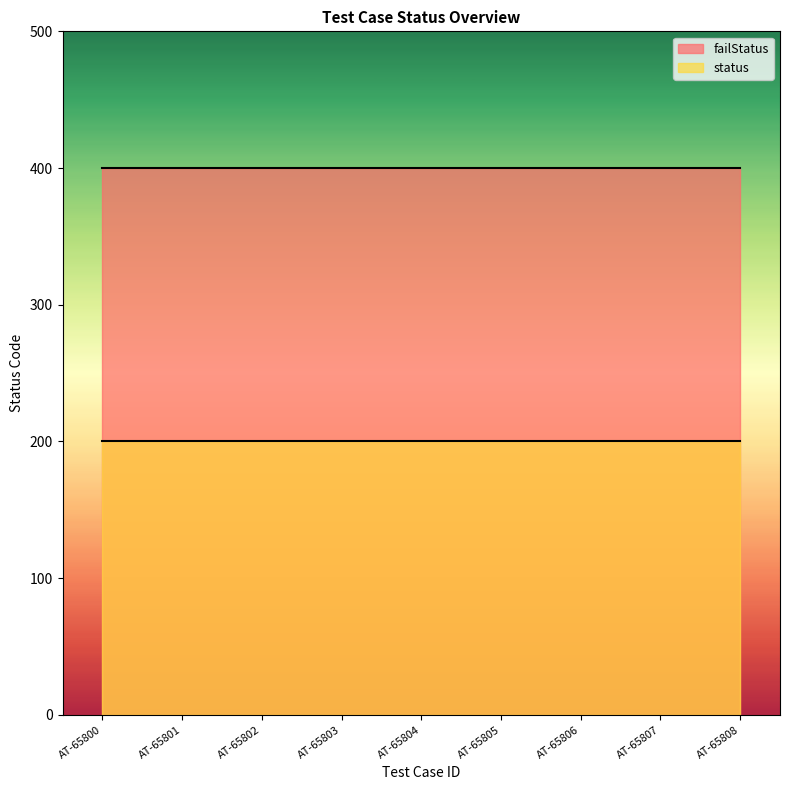

What is the value of the failStatus point at the 2nd from the left?

400